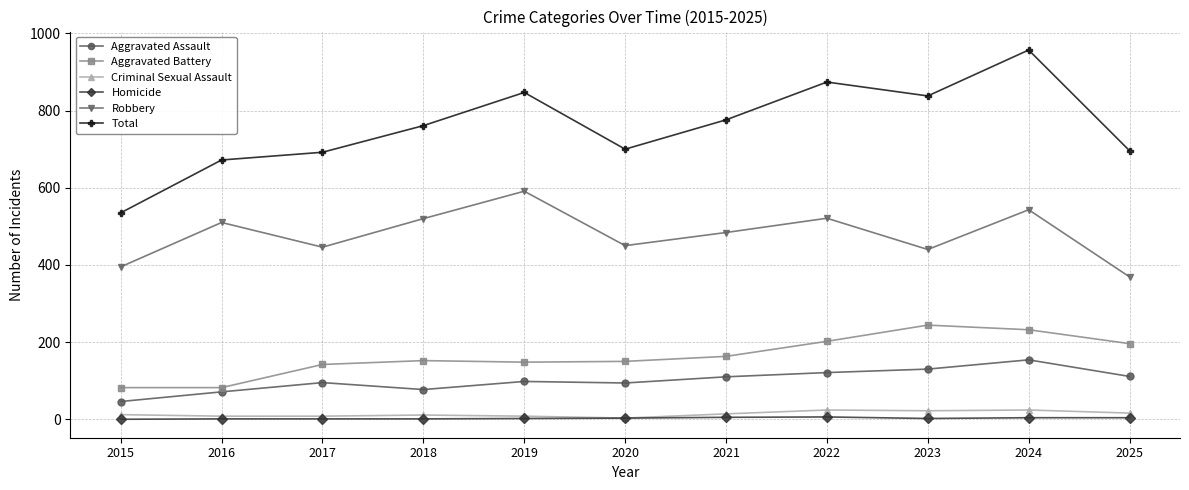

Which series has the largest total across all categories?

Total